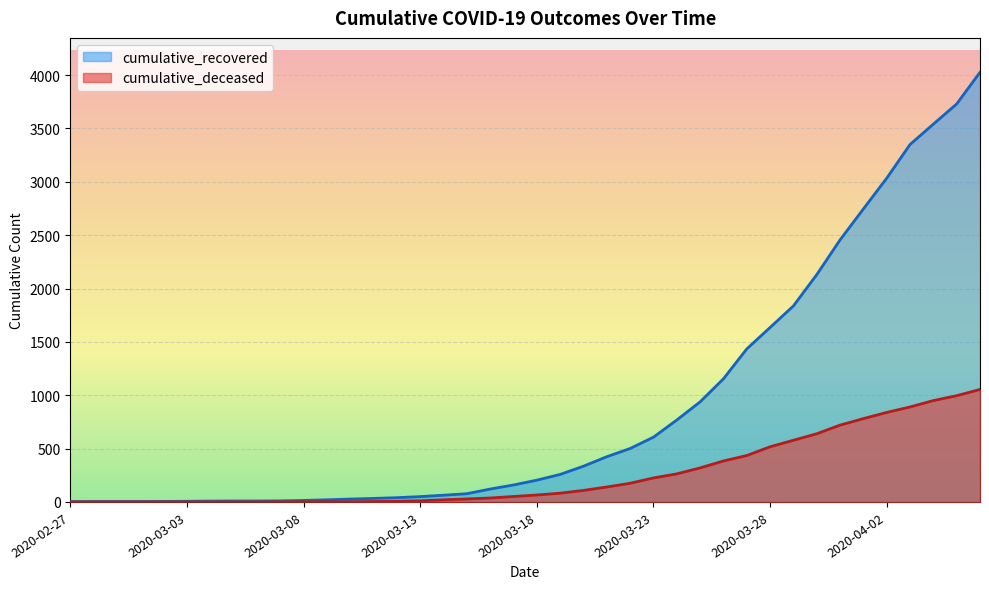

At how many categories does at least one series exceed 1491?

10